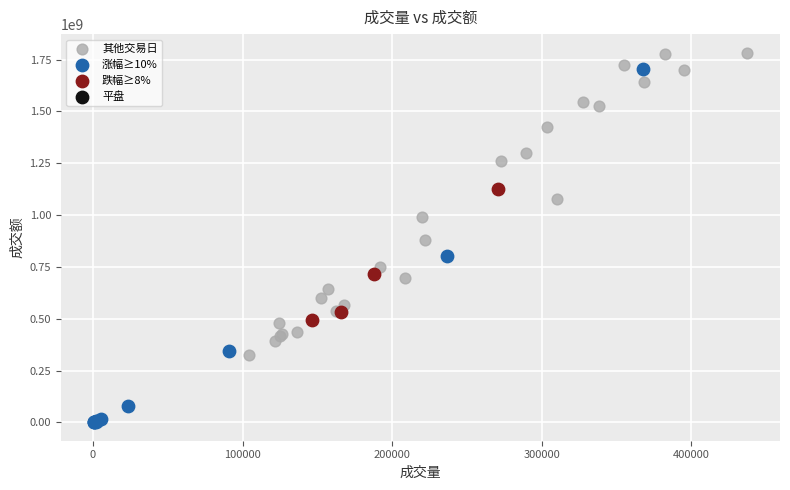

Which series has the largest Y range (max minus min)?

涨幅≥10%